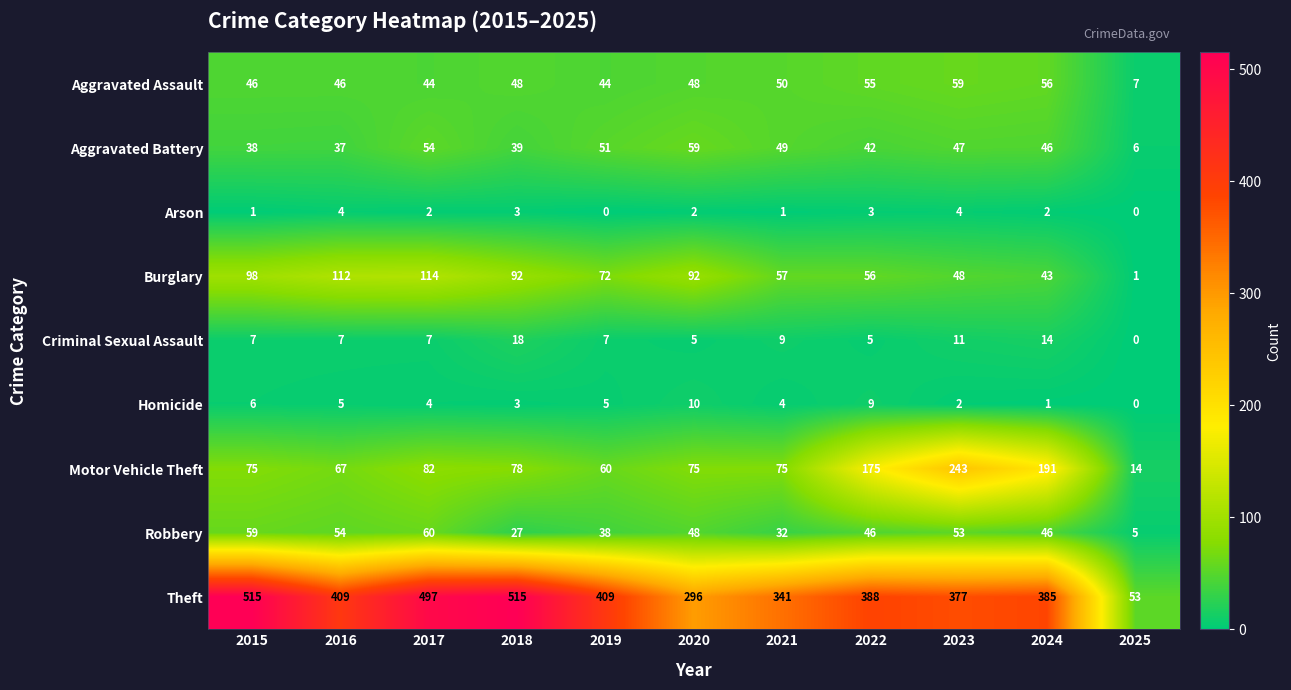

Between 2015 and 2019, which series saw the biggest shift?

Theft